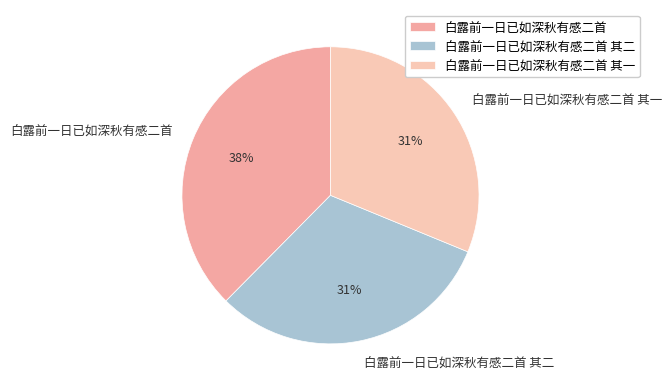

Is it true that 白露前一日已如深秋有感二首 其一 is 21% of the pie?

False